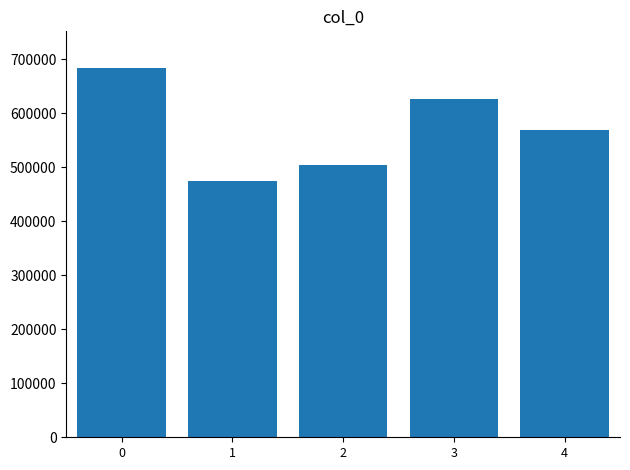

How many distinct data groups are displayed?

1